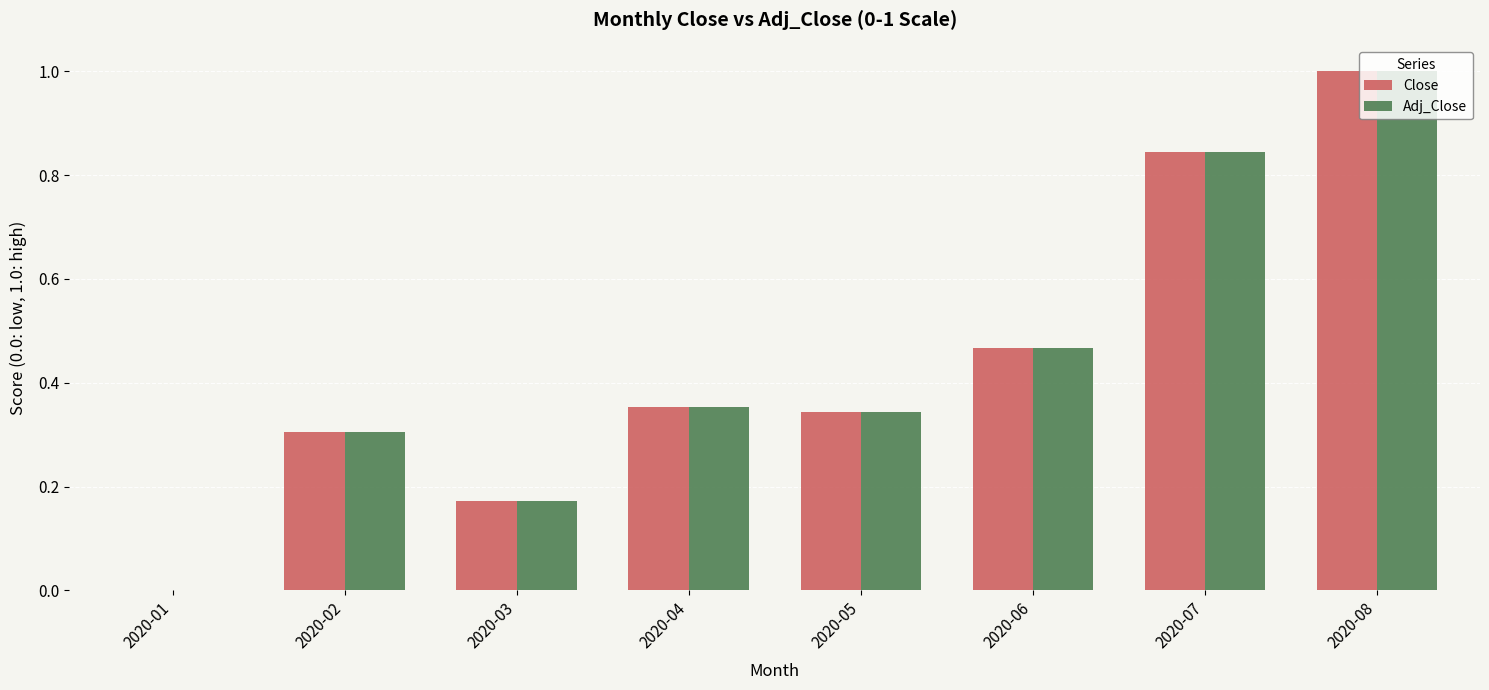

Is it true that Adj_Close equals 1.0 at 2020-08?

True